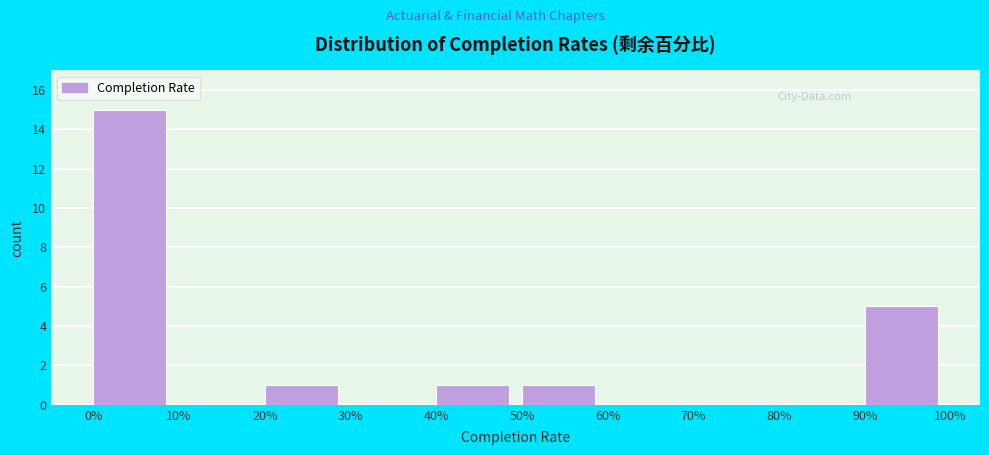

Reading left to right, list all the values displayed in this chart.

0%=15	10%=0	20%=1	30%=0	40%=1	50%=1	60%=0	70%=0	80%=0	90%=5